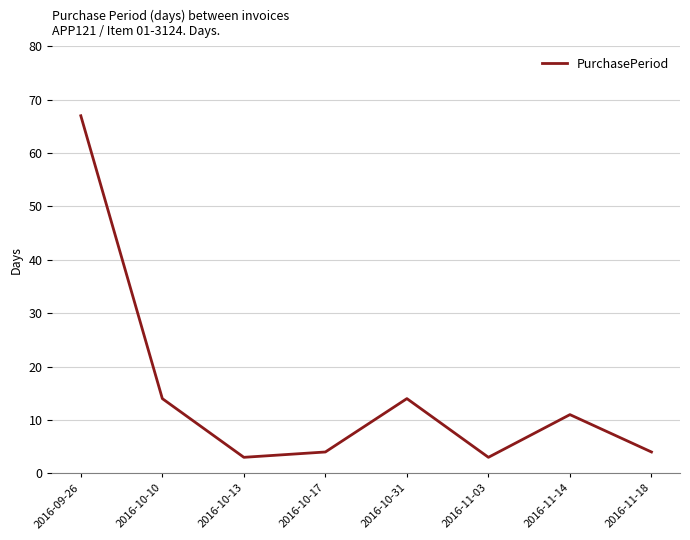

Reading left to right, extract all data points from this chart.

2016-09-26=67	2016-10-10=14	2016-10-13=3	2016-10-17=4	2016-10-31=14	2016-11-03=3	2016-11-14=11	2016-11-18=4